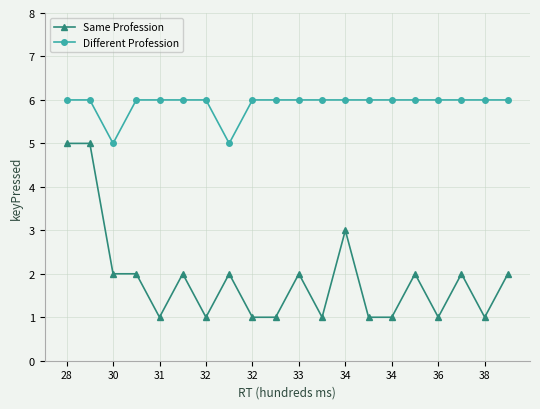

Which series has the widest spread of values?

Same Profession